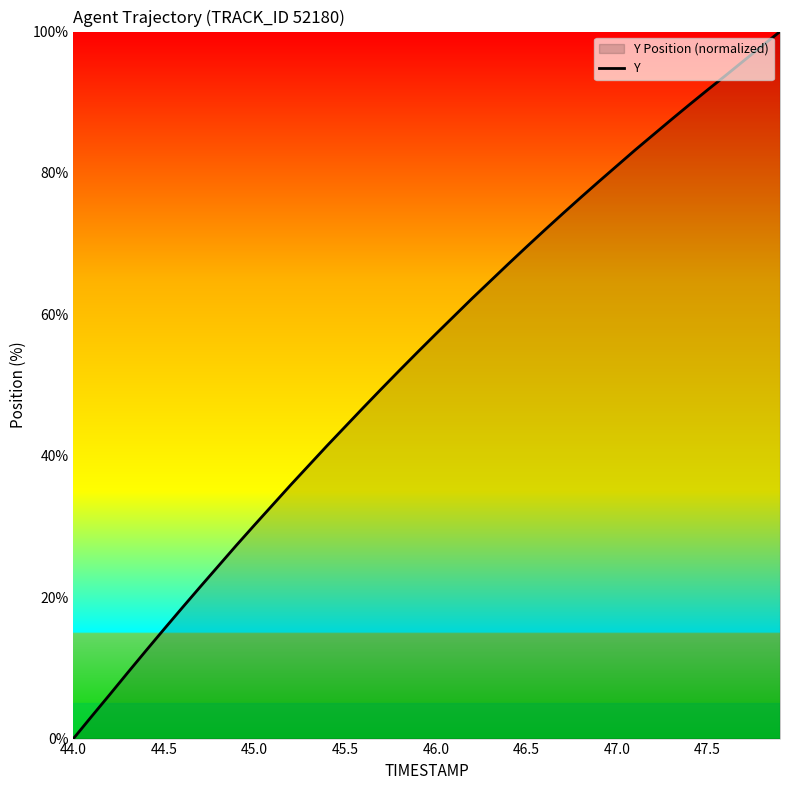

Is it true that the value at 45.5 is 44.1?

True